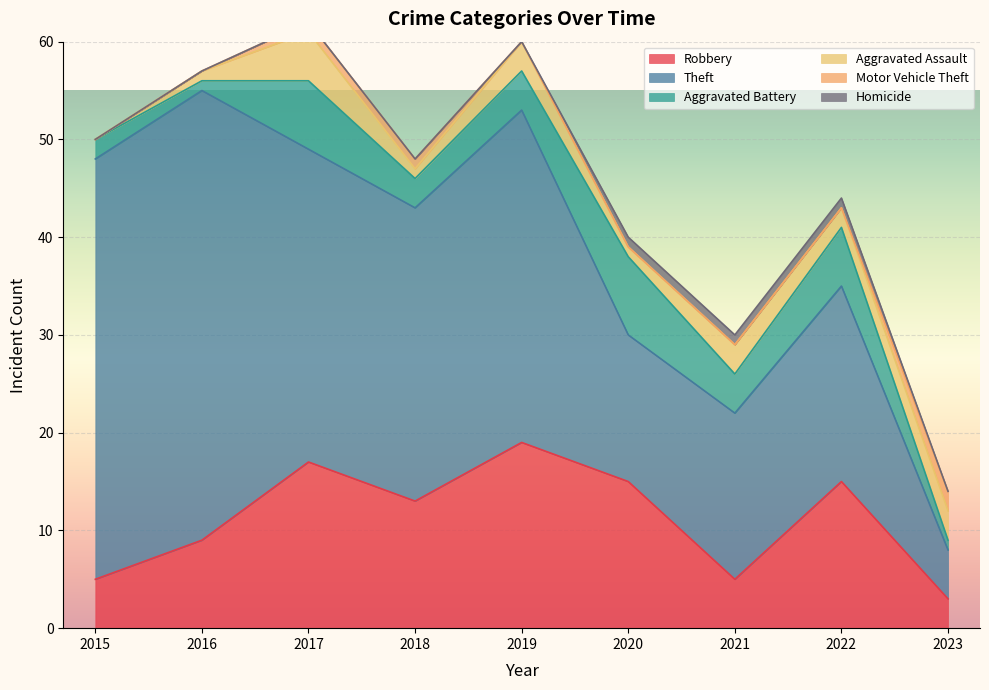

At which category is the sum across all series the highest?

2017